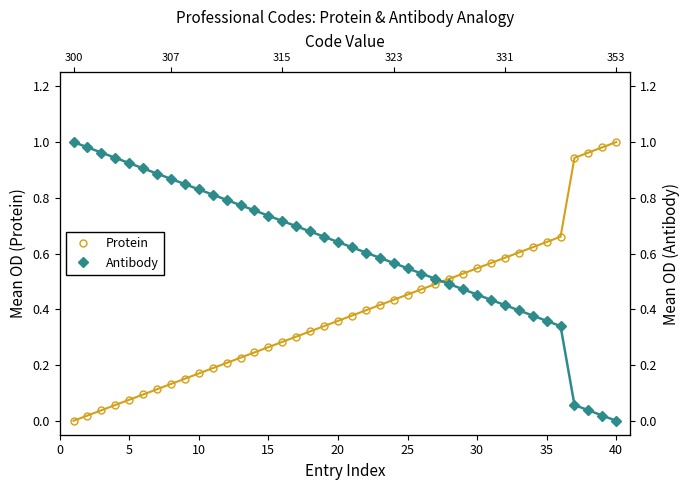

Which series ends up on top after the final intersection of Protein and Antibody?

Protein